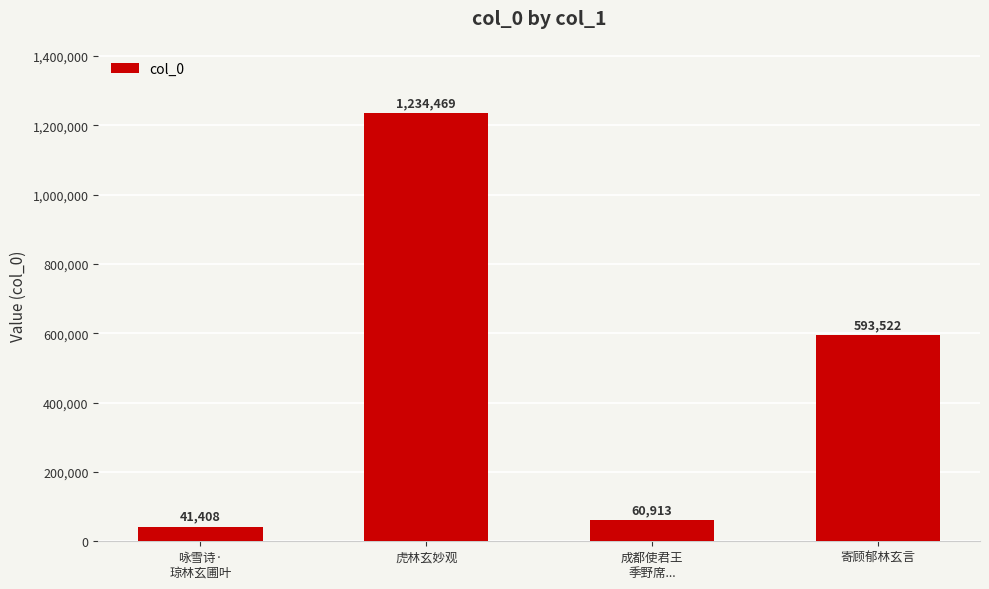

Reading left to right, what are all the values shown in this chart?

咏雪诗·
琼林玄圃叶=41408	虎林玄妙观=1234469	成都使君王
季野席...=60913	寄顾郁林玄言=593522